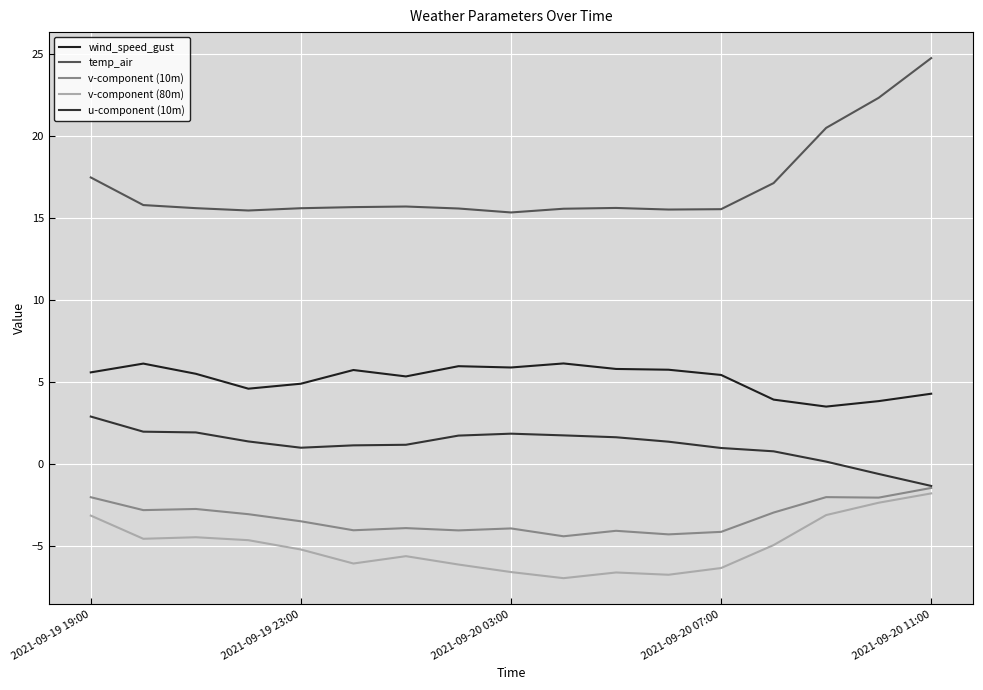

How many lines are shown in the chart?

5